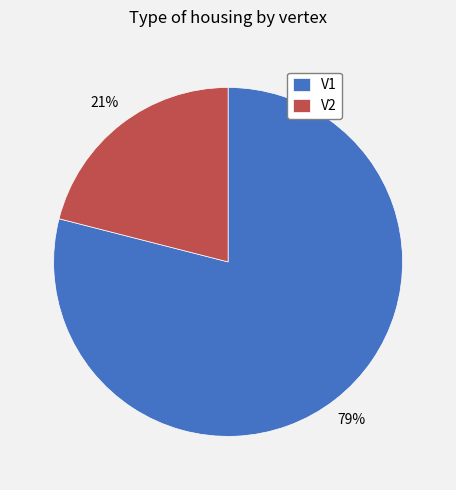

Between V2 and V1, which is larger?

V1